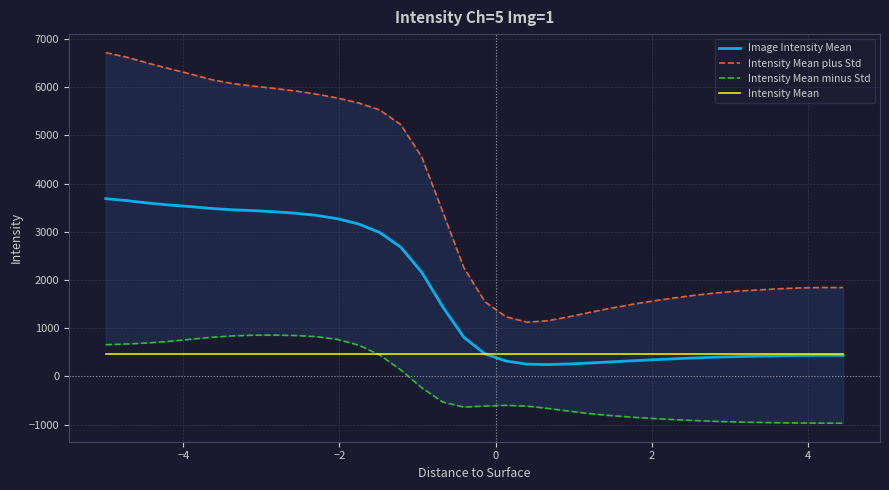

What is the lowest value of the Image Intensity Mean series?

244.6